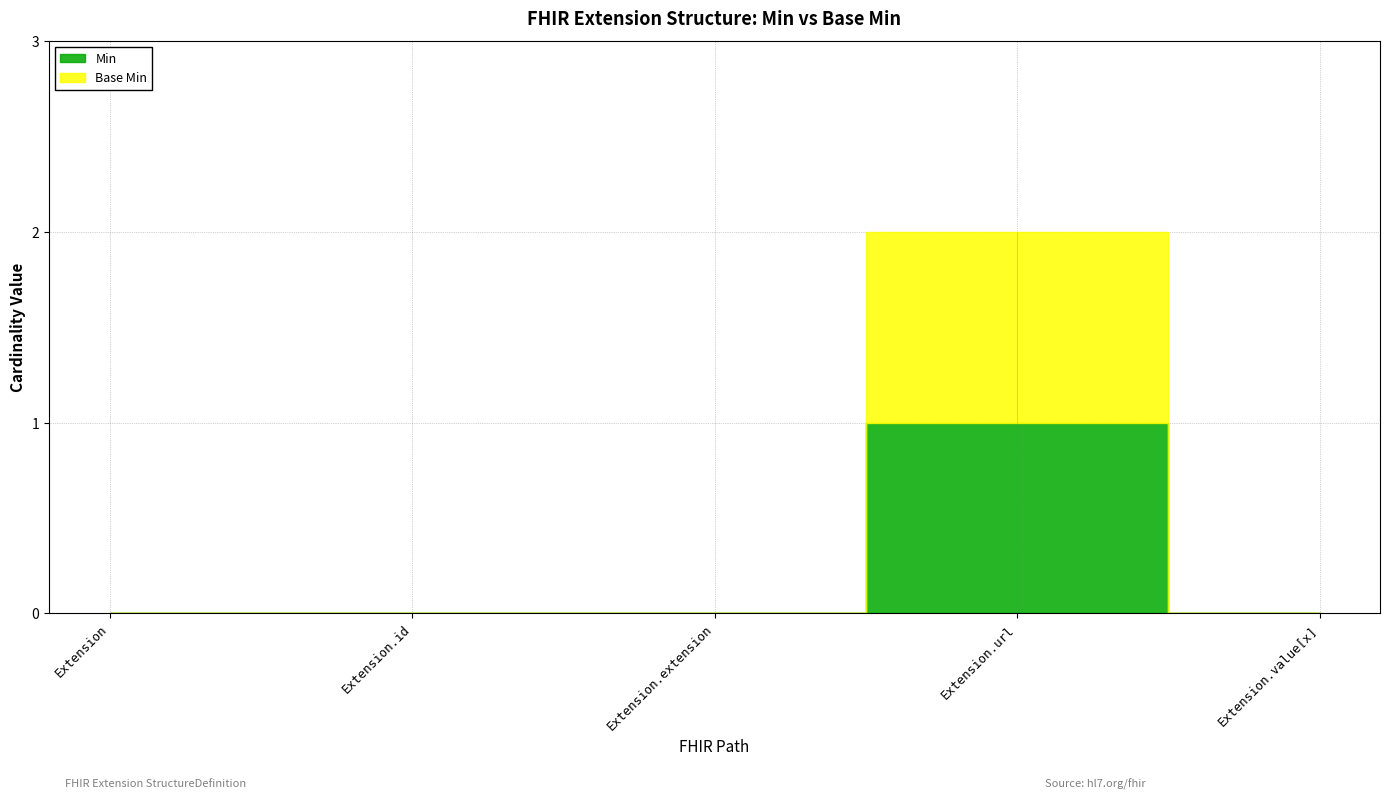

Count the Base Min values in the range 0 to 1.

5